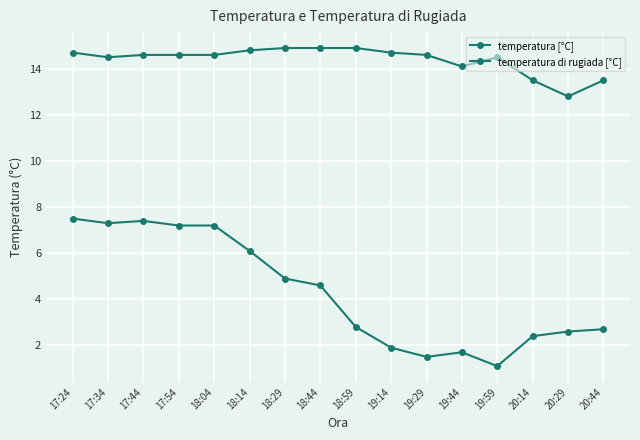

True or false: temperatura di rugiada [°C] and temperatura [°C] cross at least once.

False